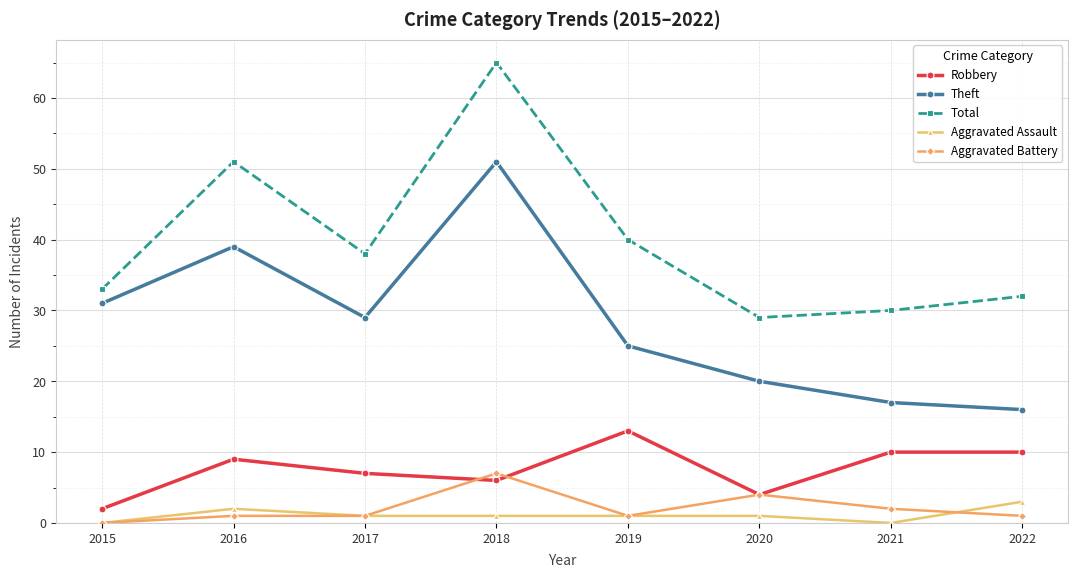

True or false: Theft and Aggravated Battery cross at least once.

False